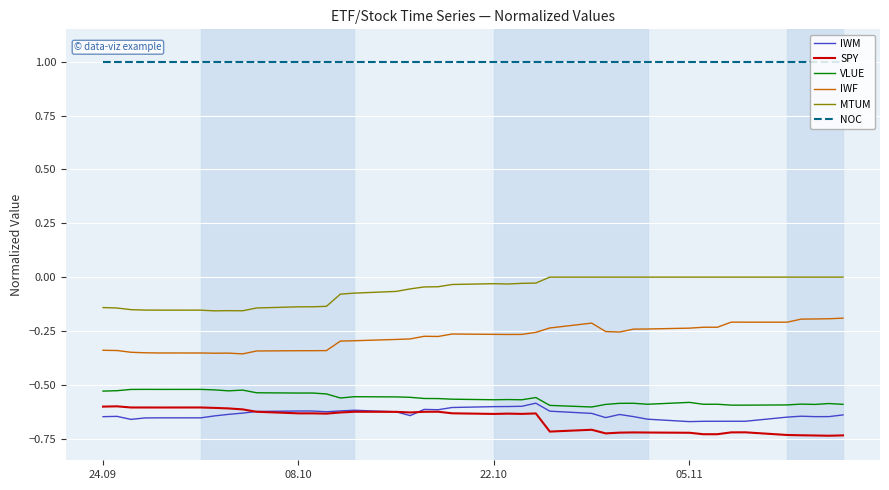

True or false: IWF and NOC intersect in this chart.

False